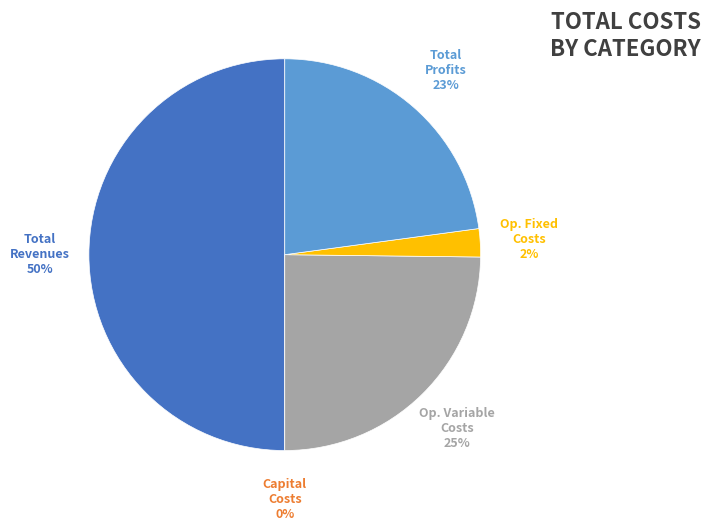

Rank the categories by value from highest to lowest.

Total Revenues, Total Operation Variable Costs, Total Profits, Total Operation Fixed Costs, Total Capital Costs